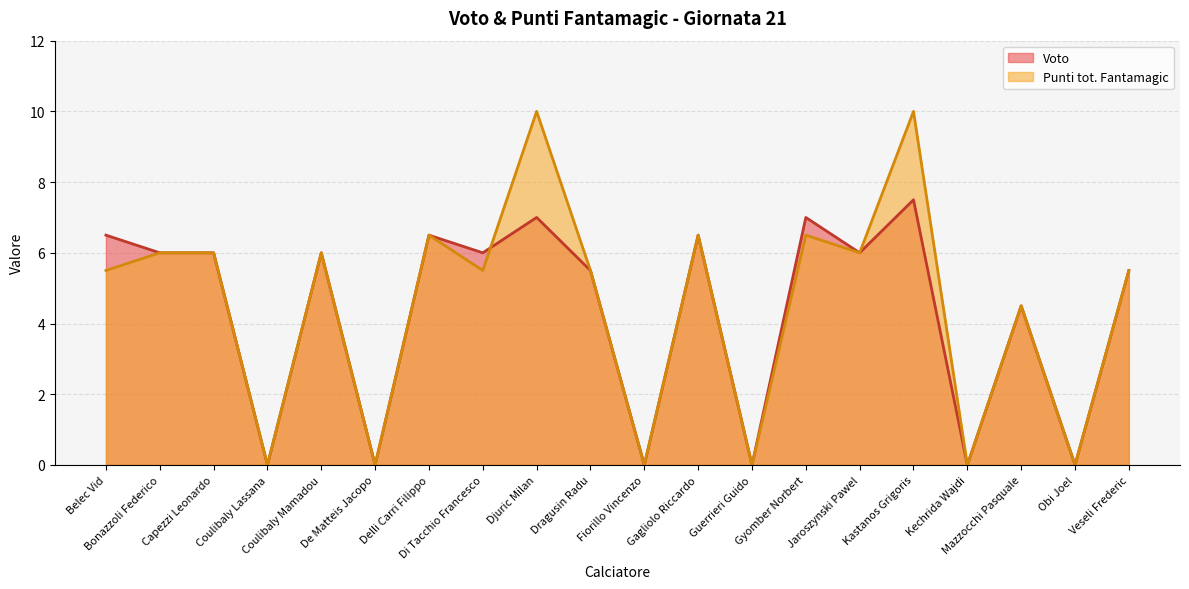

How many values in the Voto series exceed 6?

6